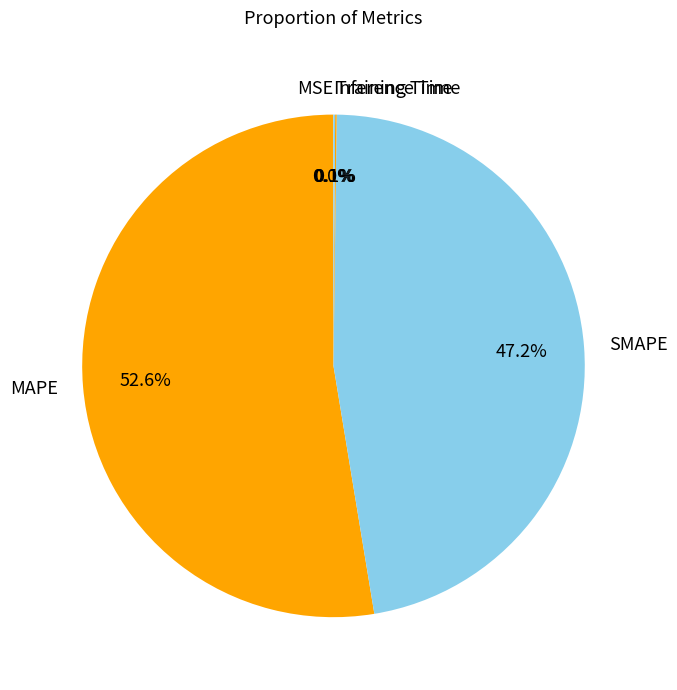

To the nearest percent, what is the average slice percentage?

20%